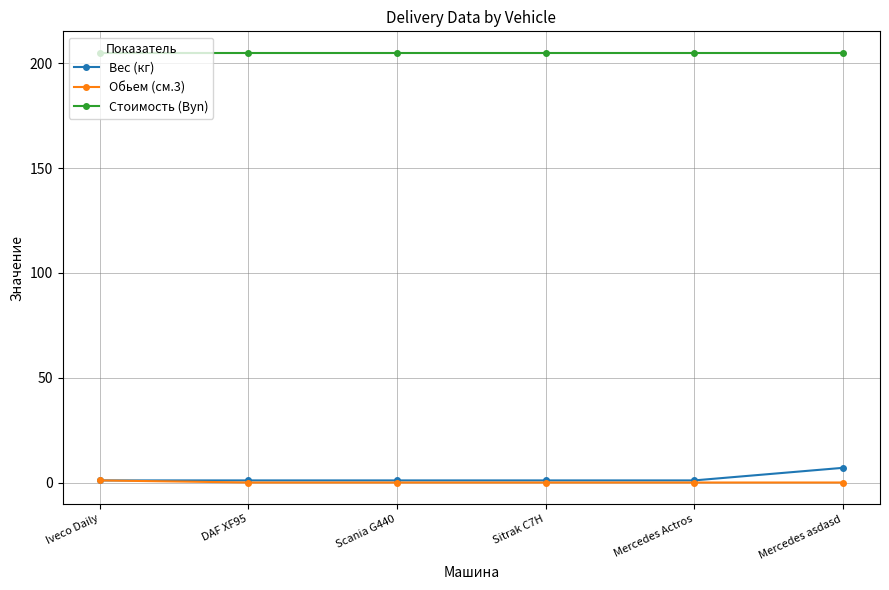

True or false: Вес (кг) and Стоимость (Byn) intersect in this chart.

False